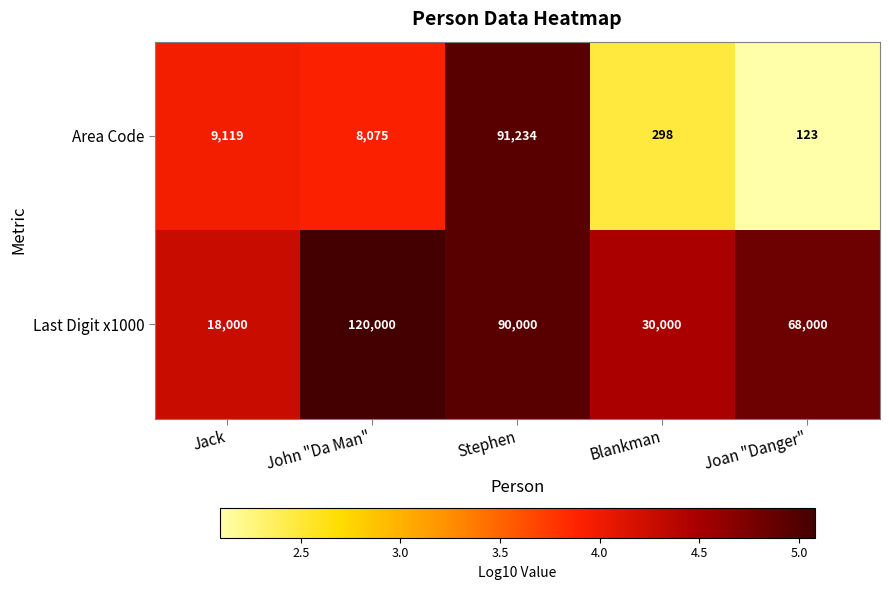

The Last Digit x1000 series shows 15633 at Blankman. True or false?

False